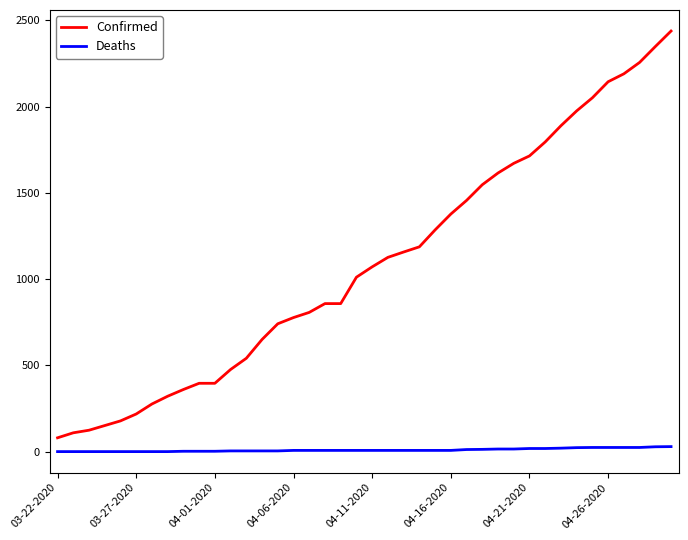

What is the lowest value of the Confirmed series?

80